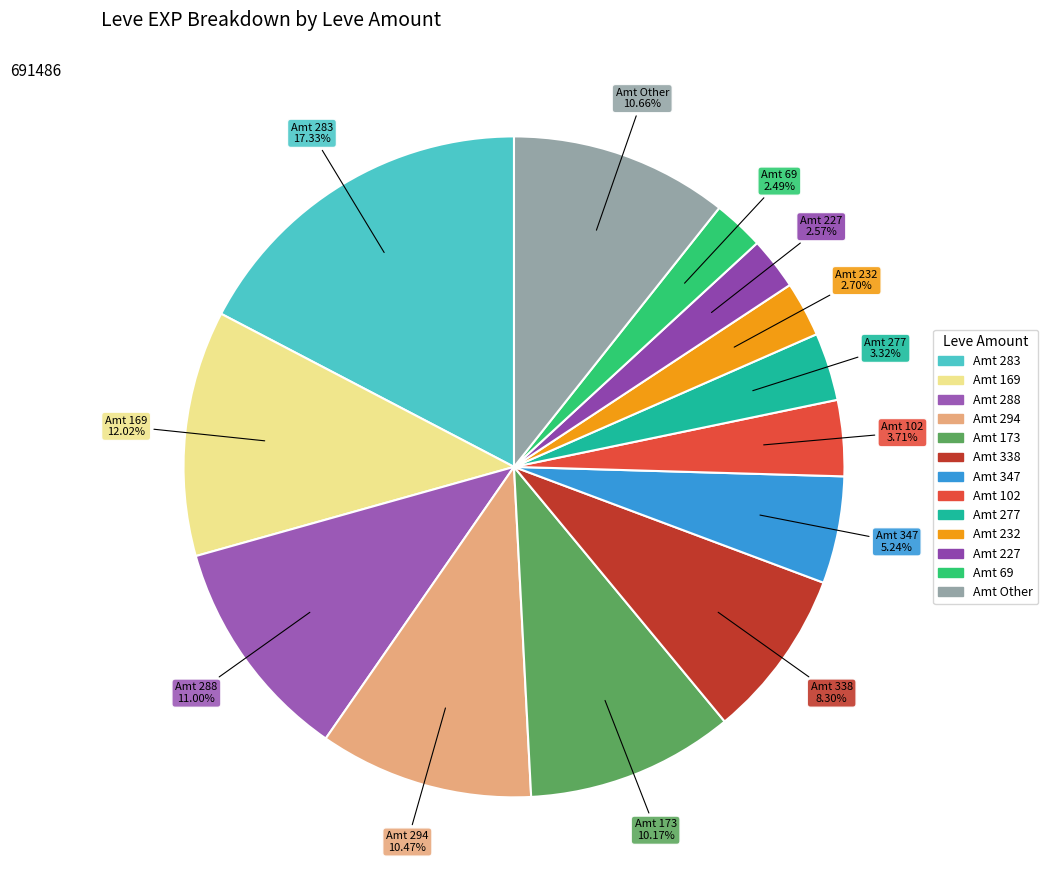

To the nearest percent, what is the average slice percentage?

8%